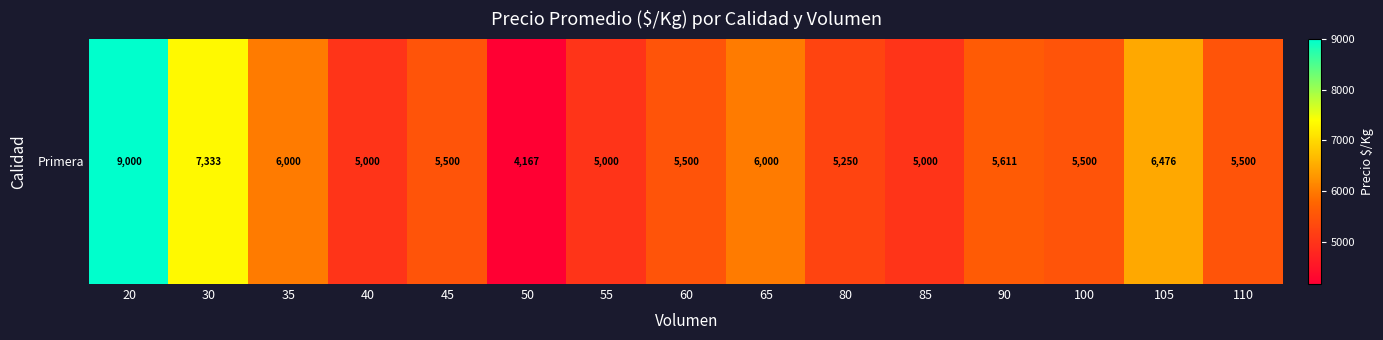

What is the difference between the second highest and minimum values?

3166